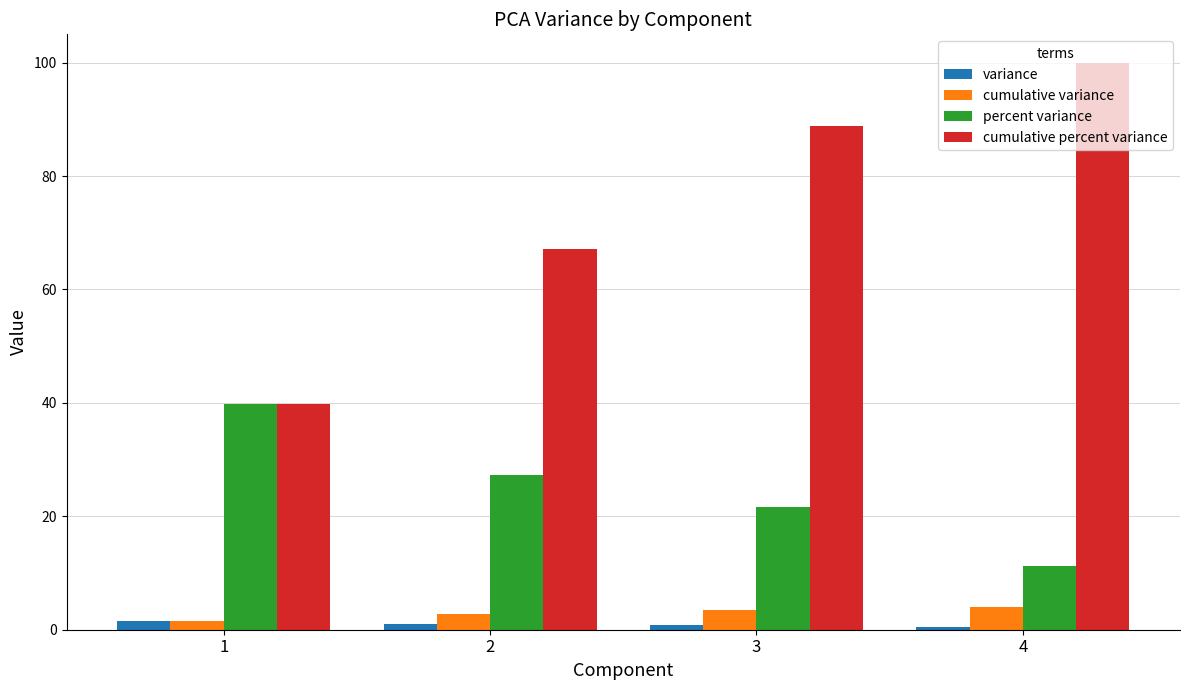

What is the difference between the maximum and minimum values in the cumulative percent variance series?

60.1